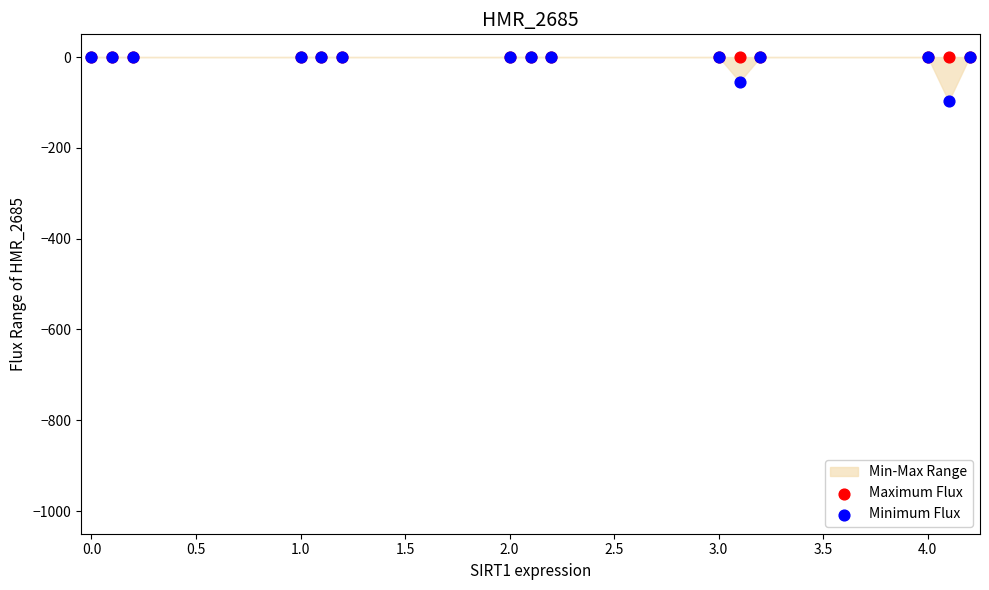

Which series has the widest spread of Y values?

Minimum Flux